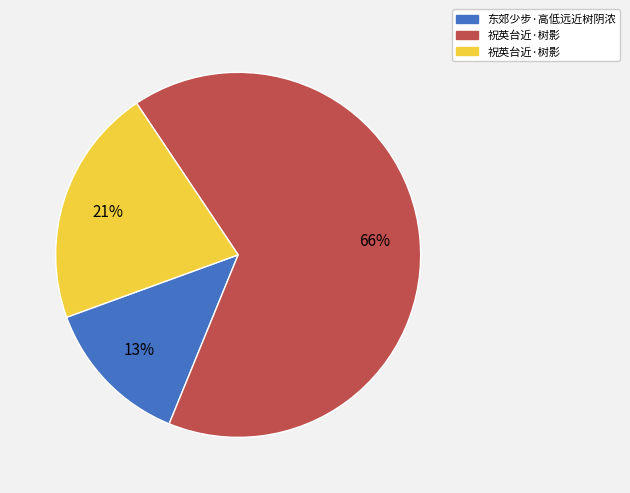

Is there a majority slice in this chart?

Yes